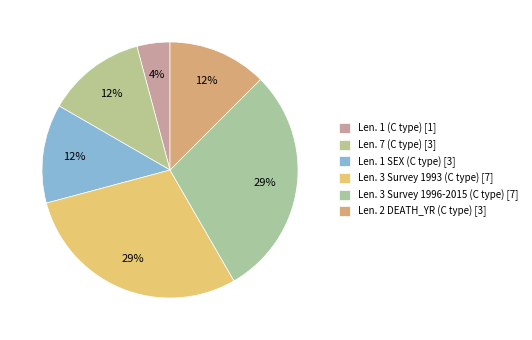

What percentage is the Len. 3 Survey 1996-2015 (C type) slice, to the nearest percent?

29%